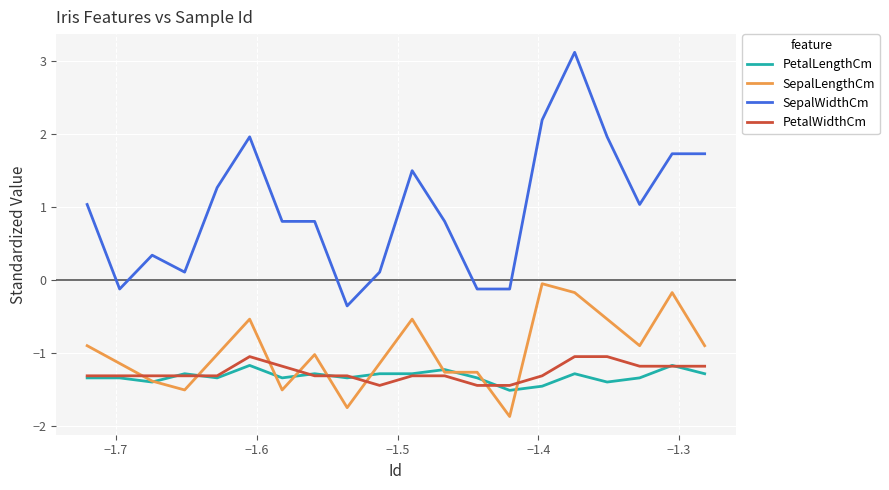

Which series has the largest total across all categories?

SepalWidthCm